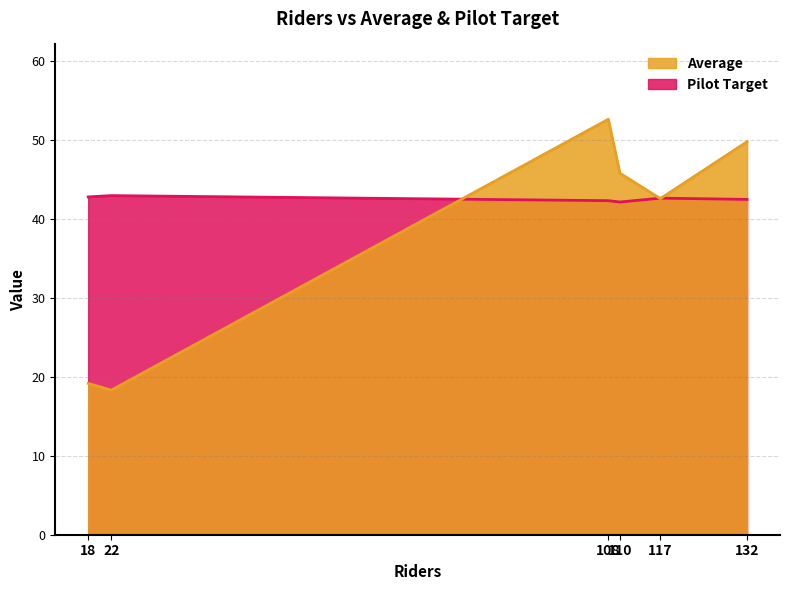

List the series in order of their overall mean, lowest first.

Average, Pilot Target